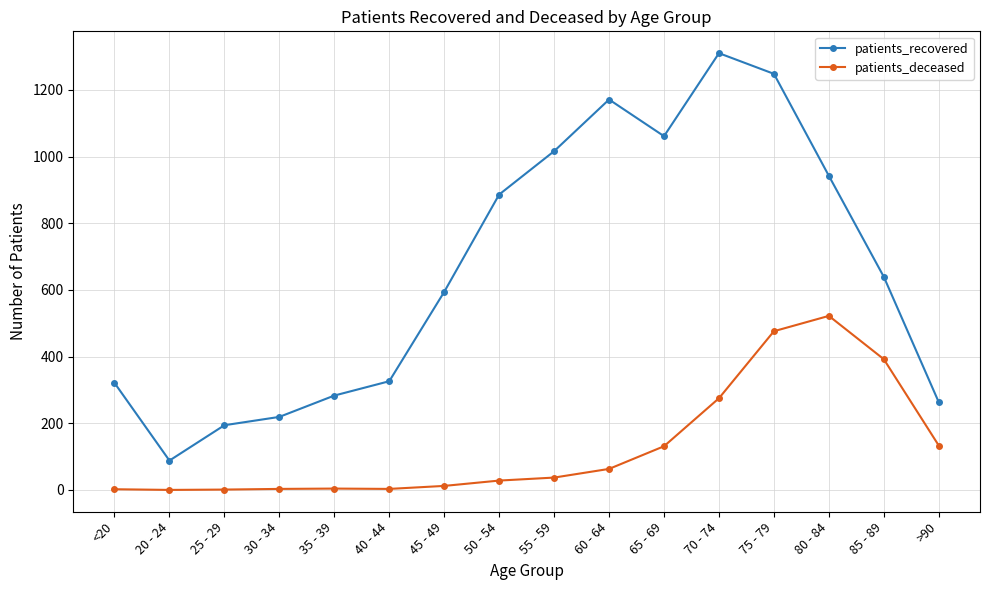

What is the sum of the patients_recovered values at 85 - 89 and 70 - 74?

1949